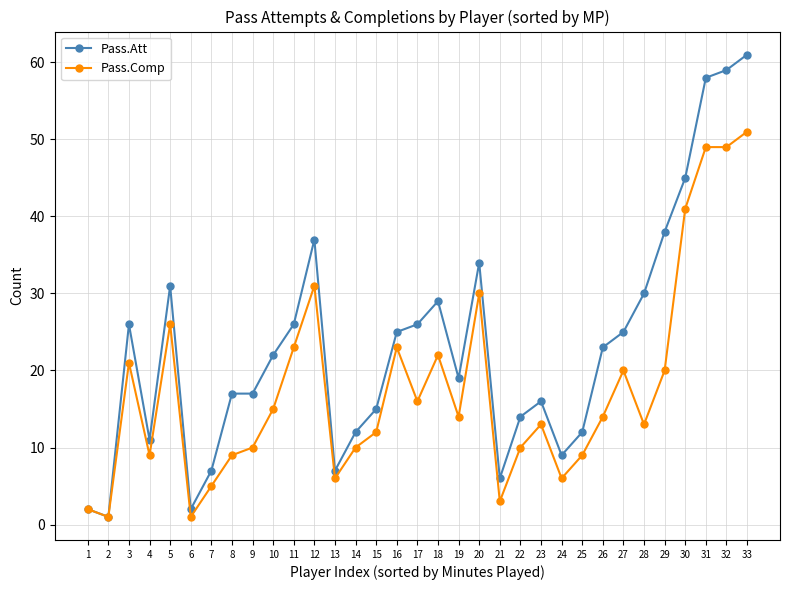

Rank the series at 21 from lowest to highest value.

Pass.Comp, Pass.Att